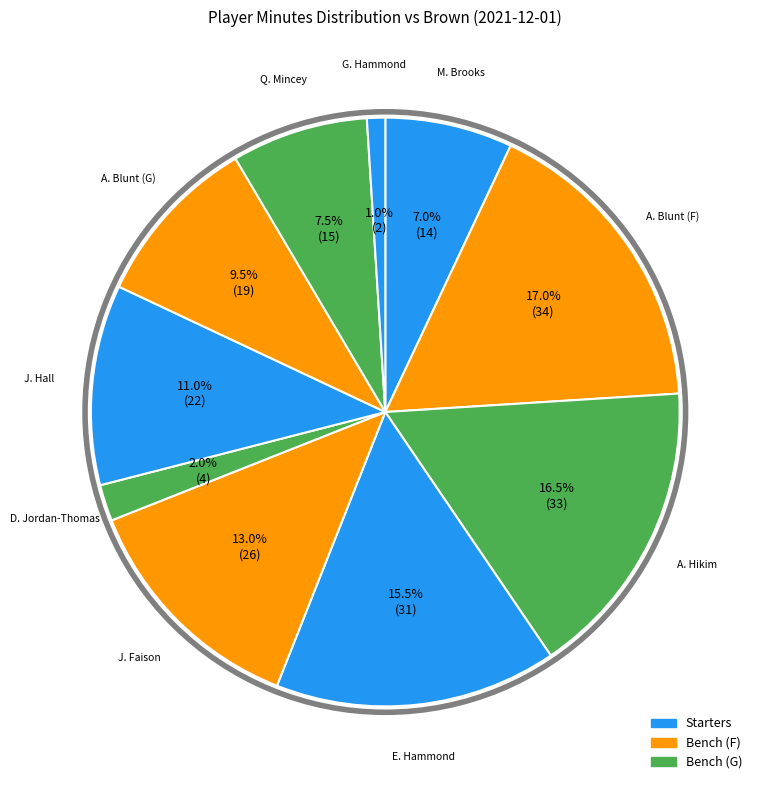

How many segments does this pie chart have?

10